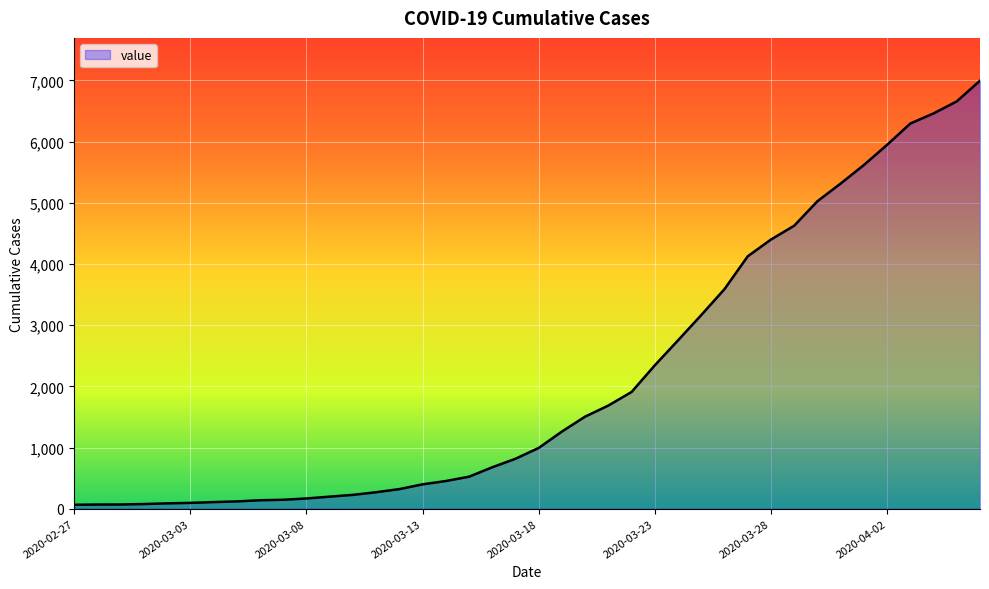

What is the maximum value shown in the chart?

6995